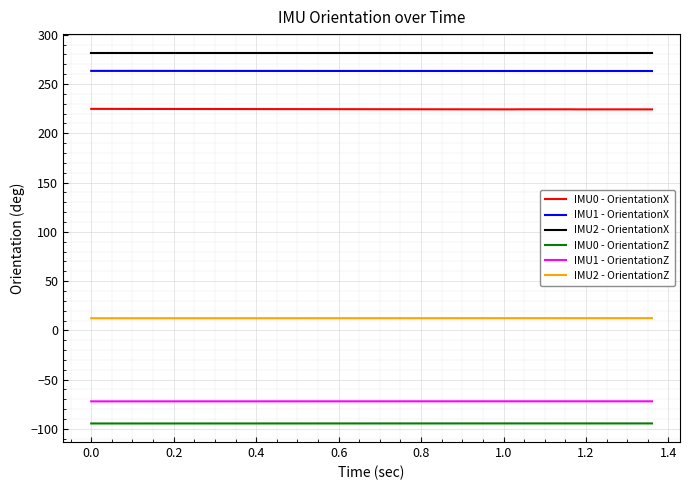

True or false: IMU2 - OrientationZ and IMU1 - OrientationX intersect in this chart.

False